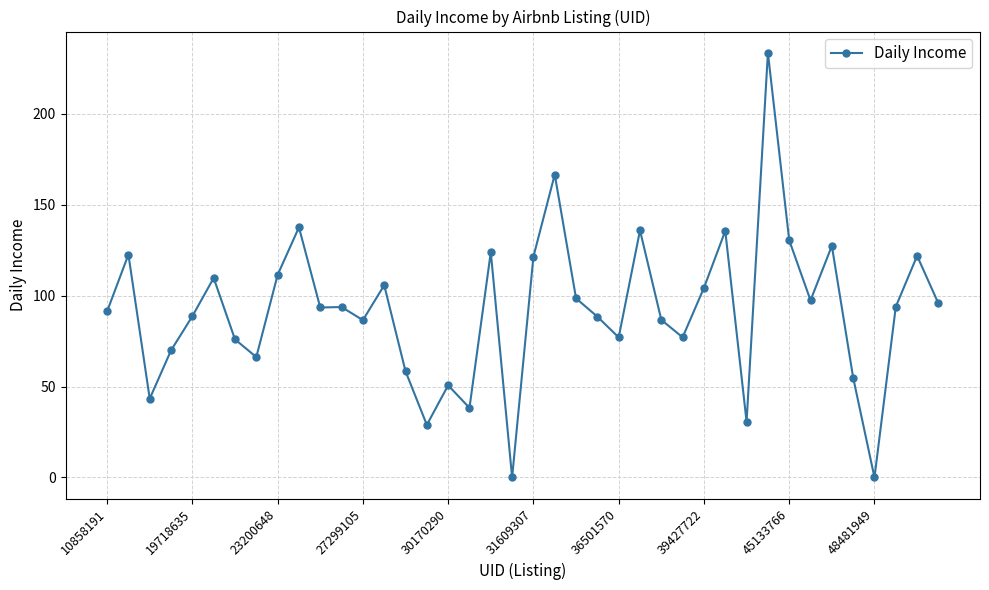

What is the value of the 15th point from the left?

58.4